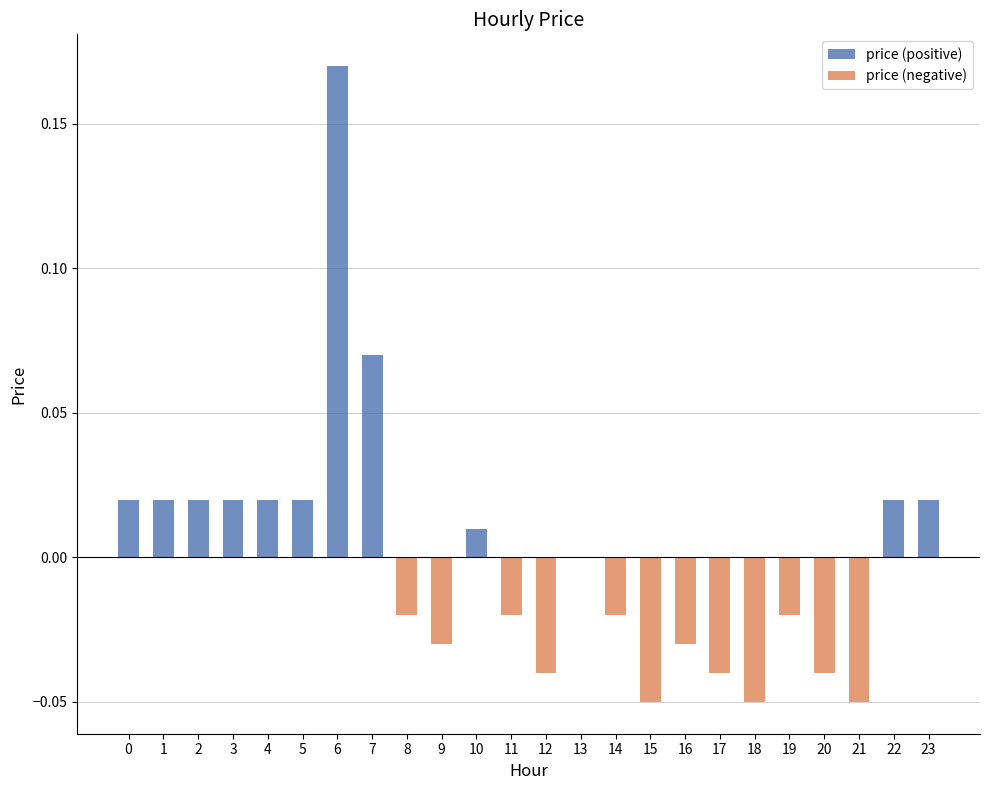

Which series has the largest range (max minus min)?

price (positive)